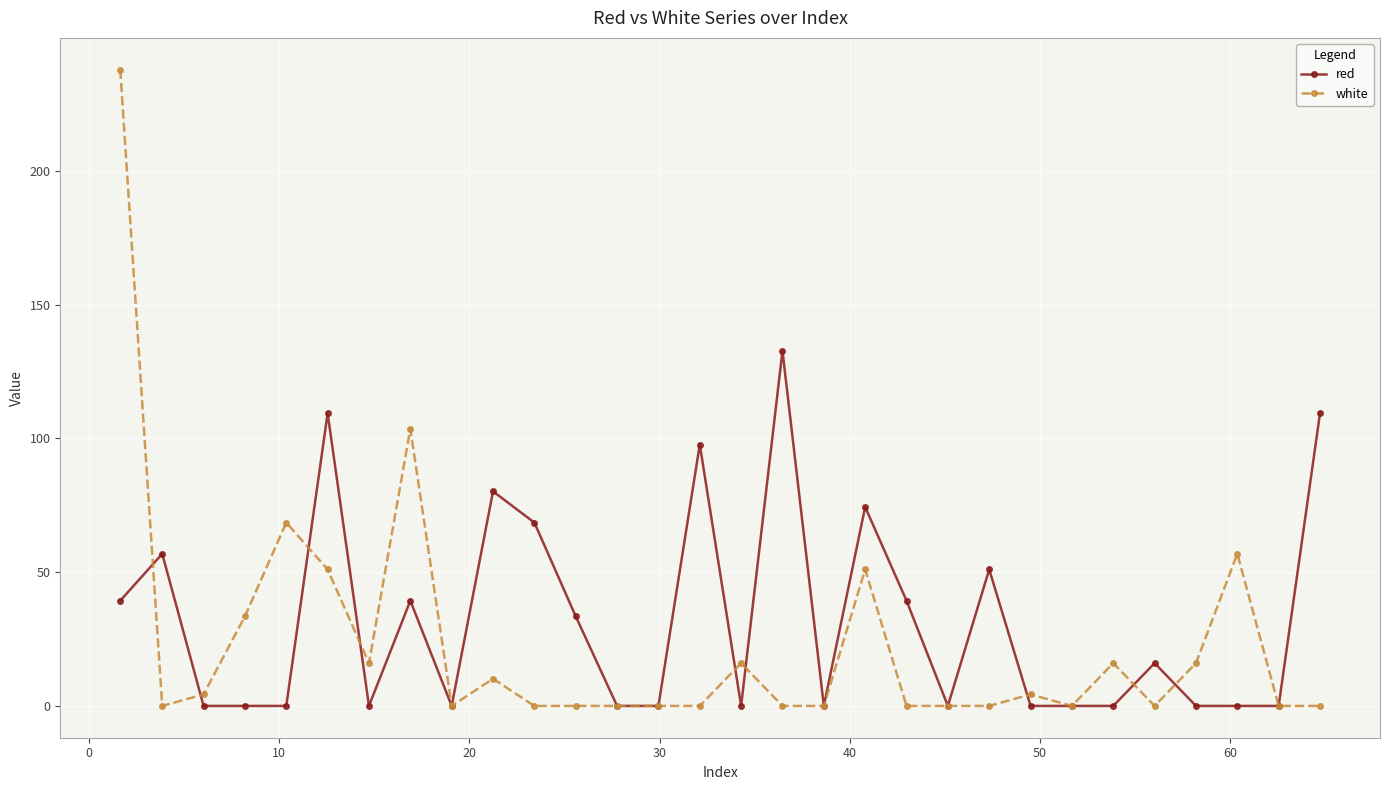

What is the average value of the red series?

31.6